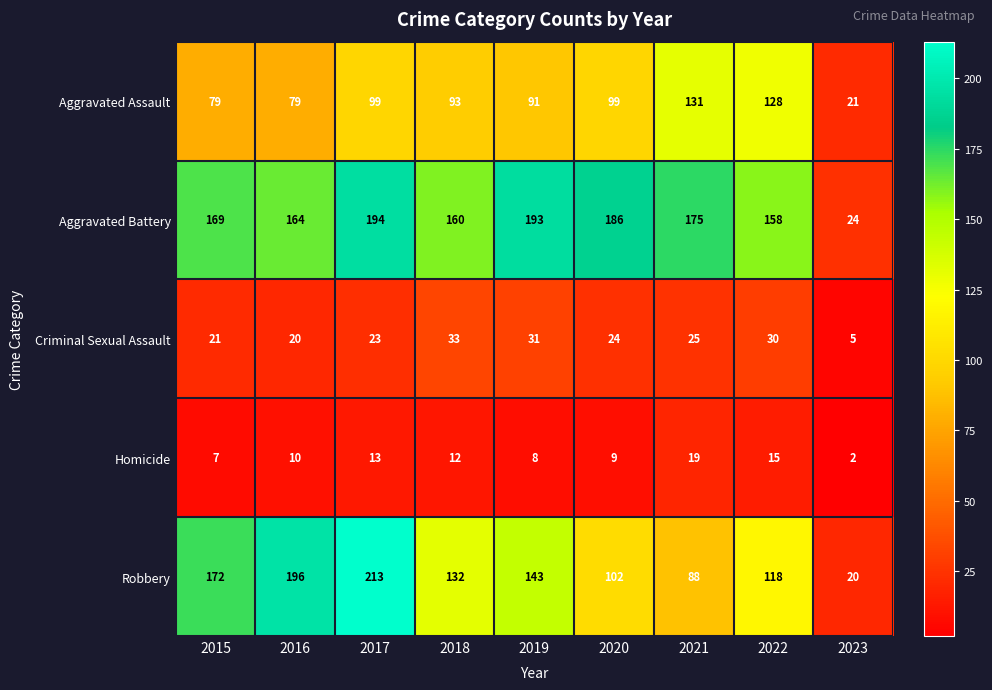

What is the difference between the maximum and minimum values in the Robbery series?

193